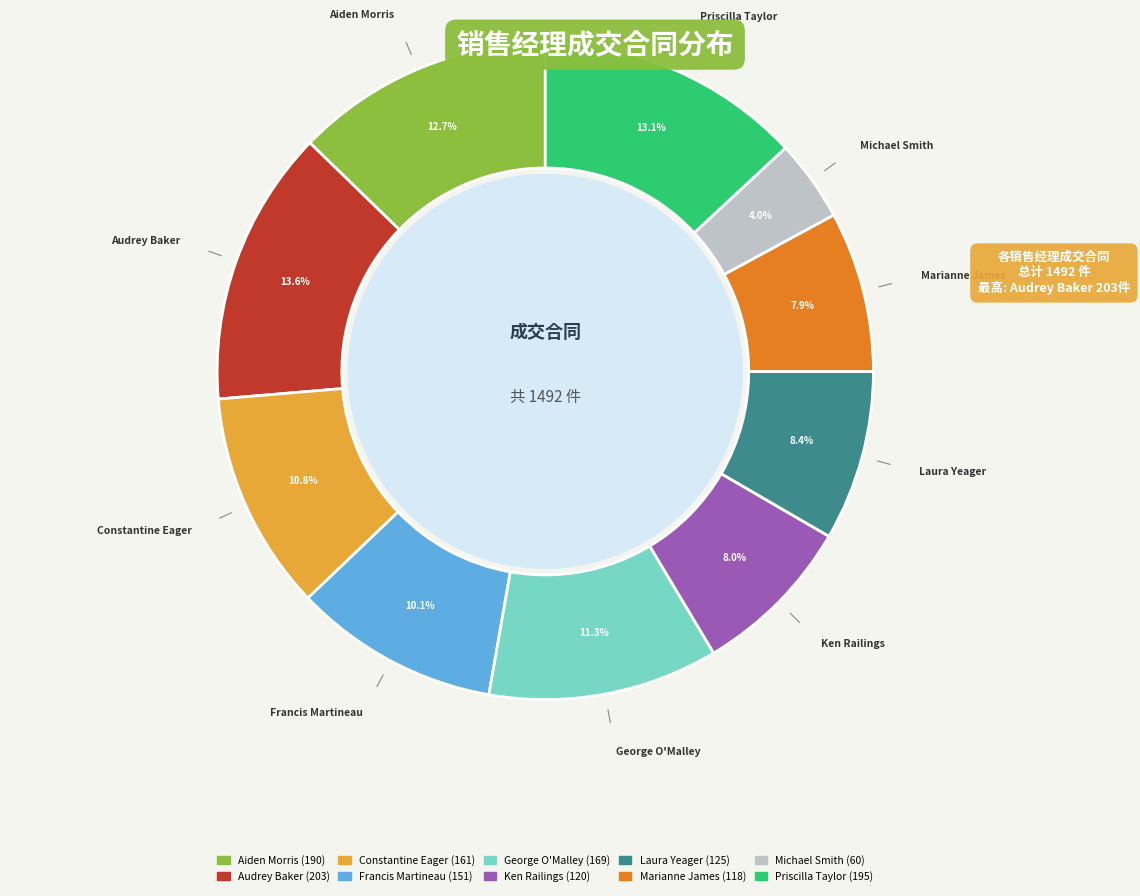

Which slice is the smallest?

Michael Smith